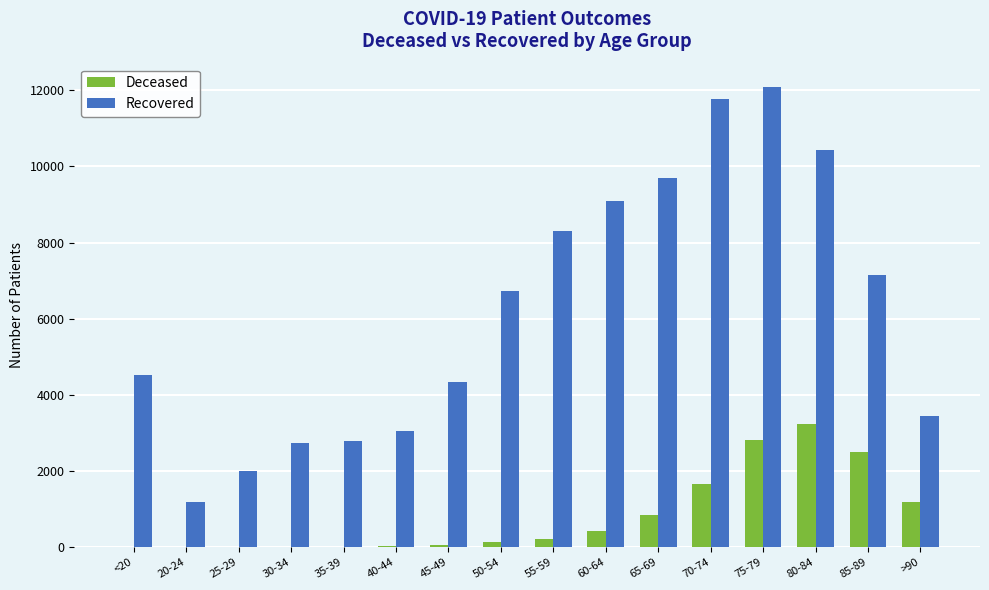

Which series changed the most between 50-54 and 70-74?

Recovered